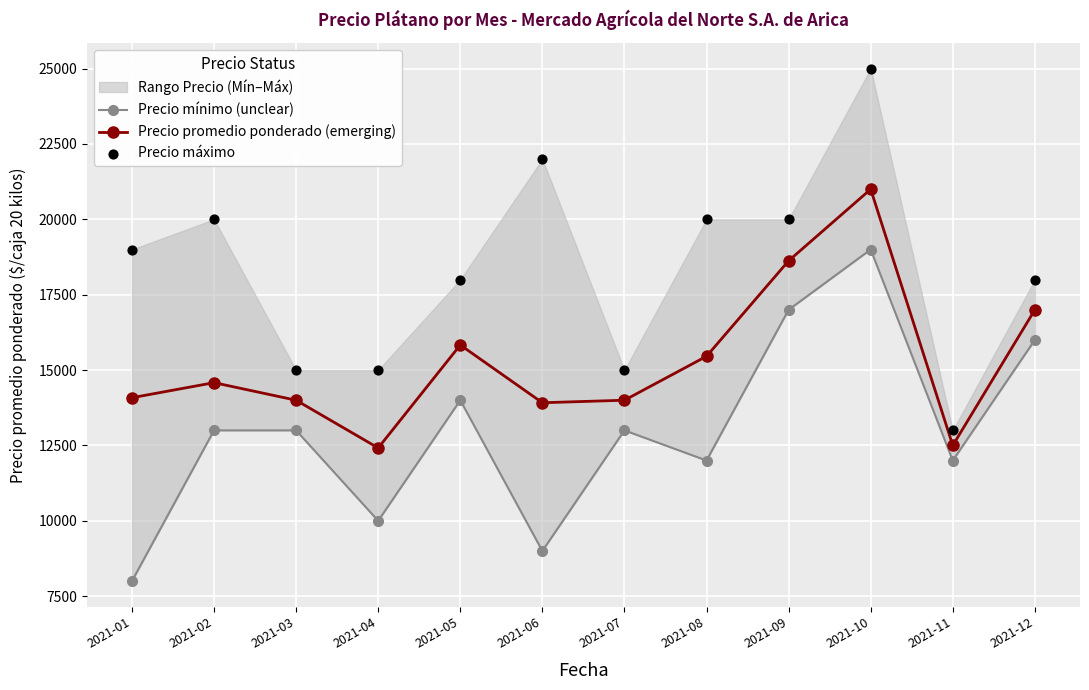

What is the maximum value for Precio promedio ponderado (emerging)?

21000